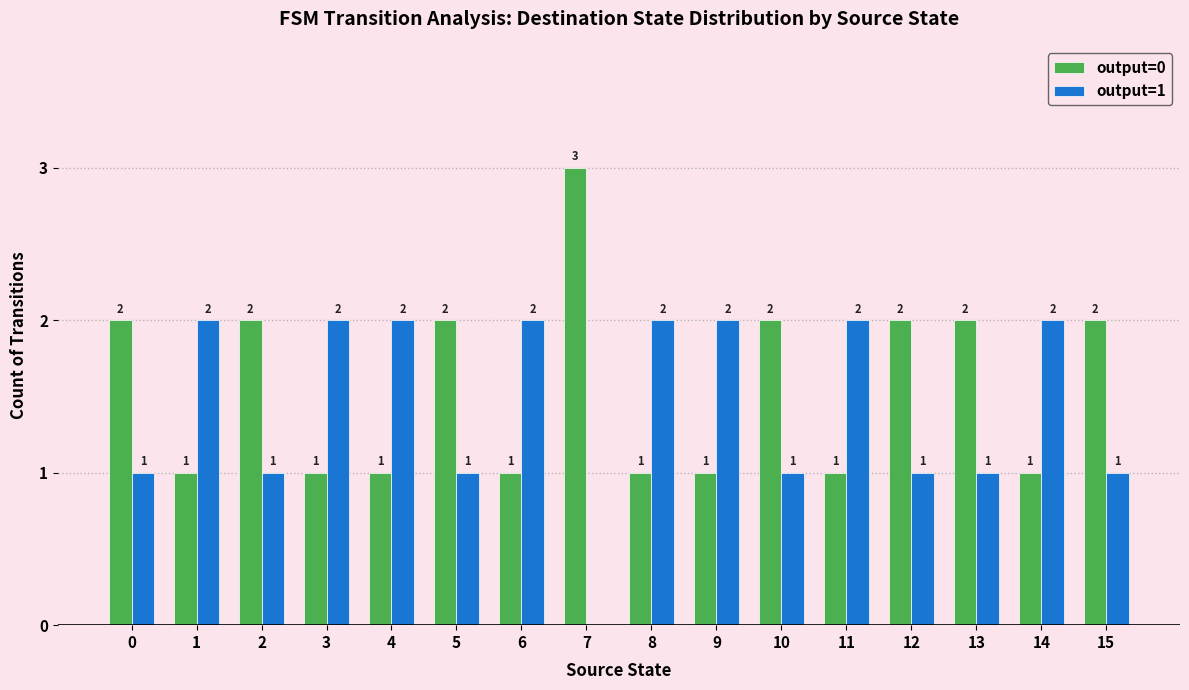

What are all the series names shown in the legend?

output=0, output=1